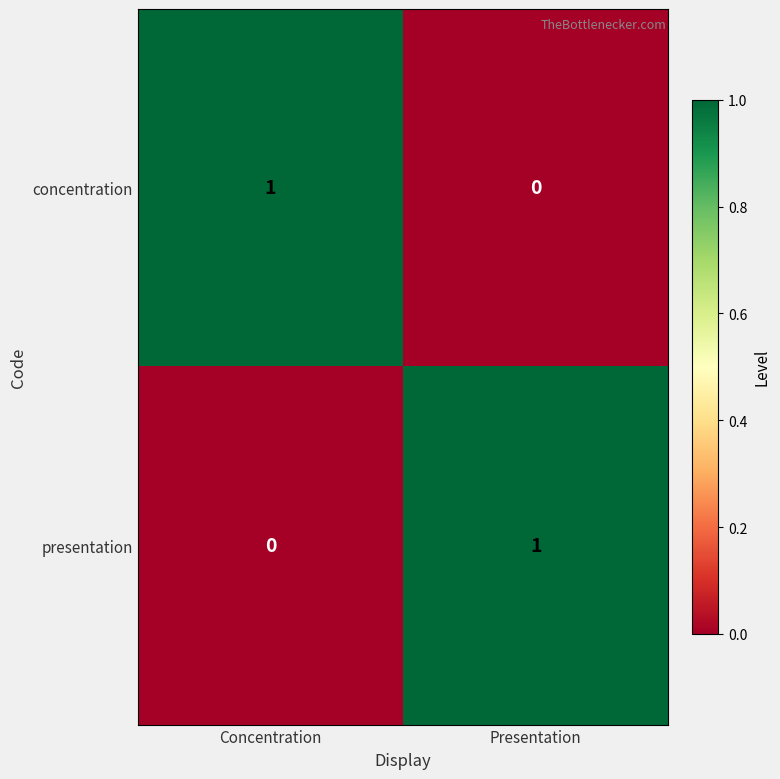

True or false: concentration has a value of 1 at Concentration.

True